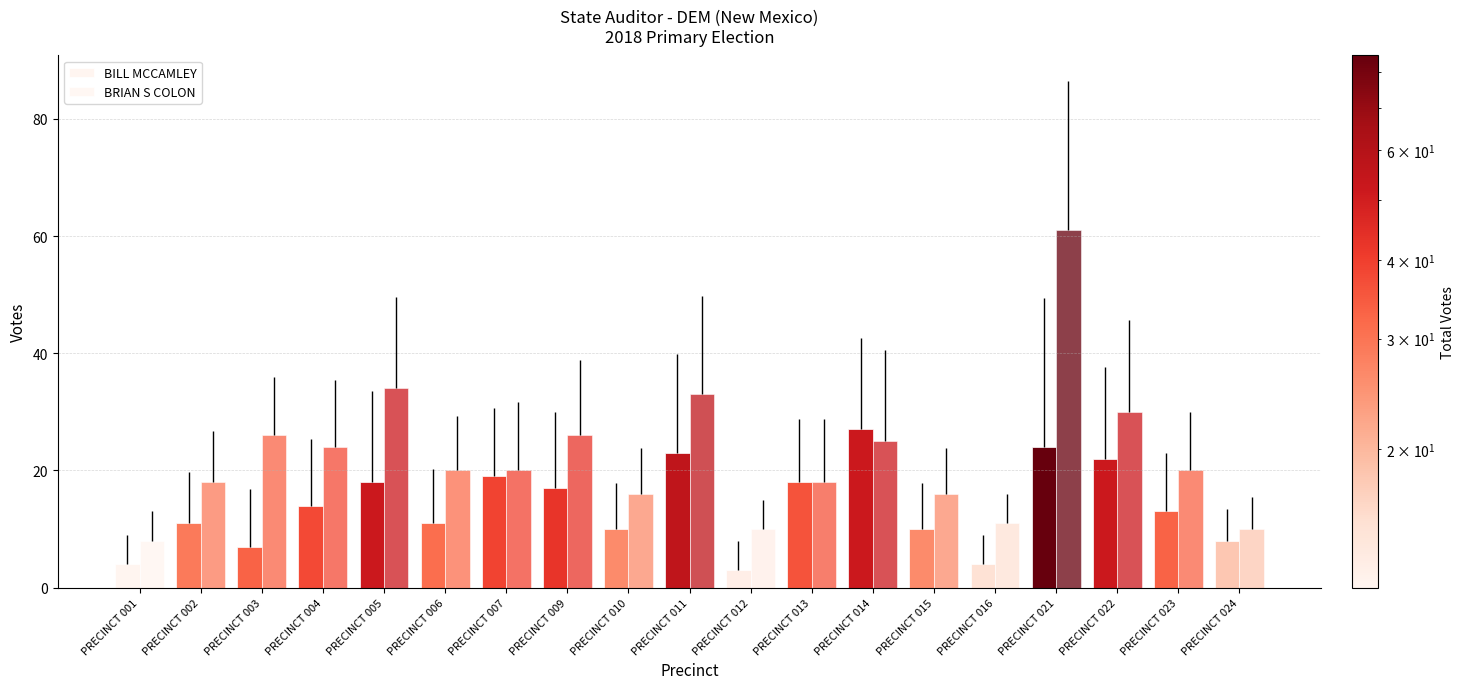

How many bars are there in each group?

2